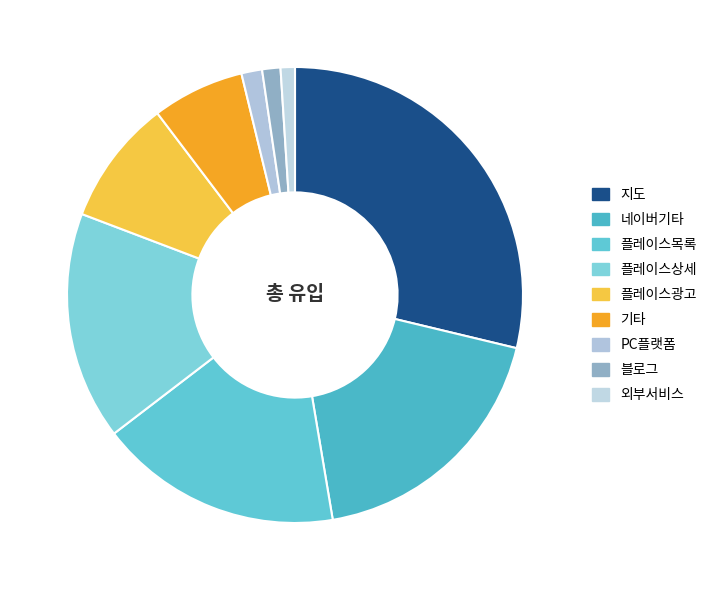

What is the smallest slice in the pie chart?

외부서비스